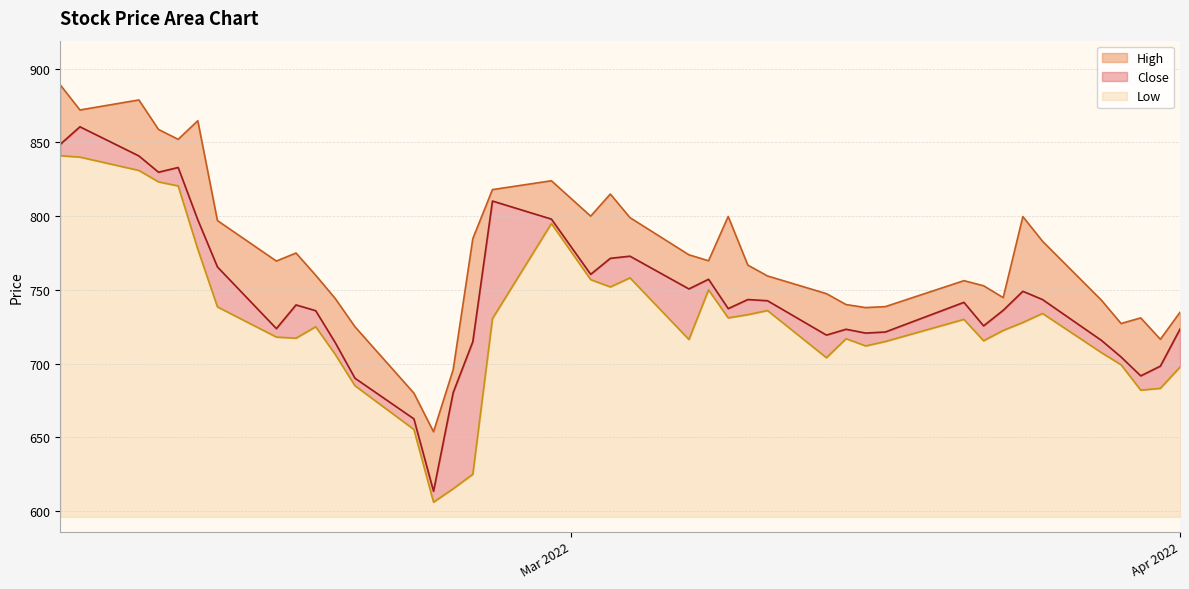

What is the lowest value of the Low series?

10.0